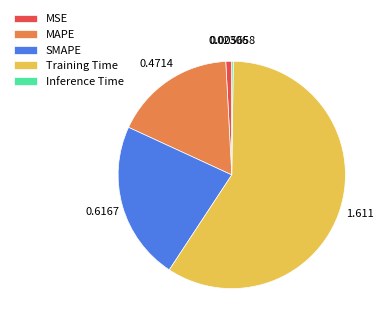

Is there any slice that represents more than half of the pie?

Yes